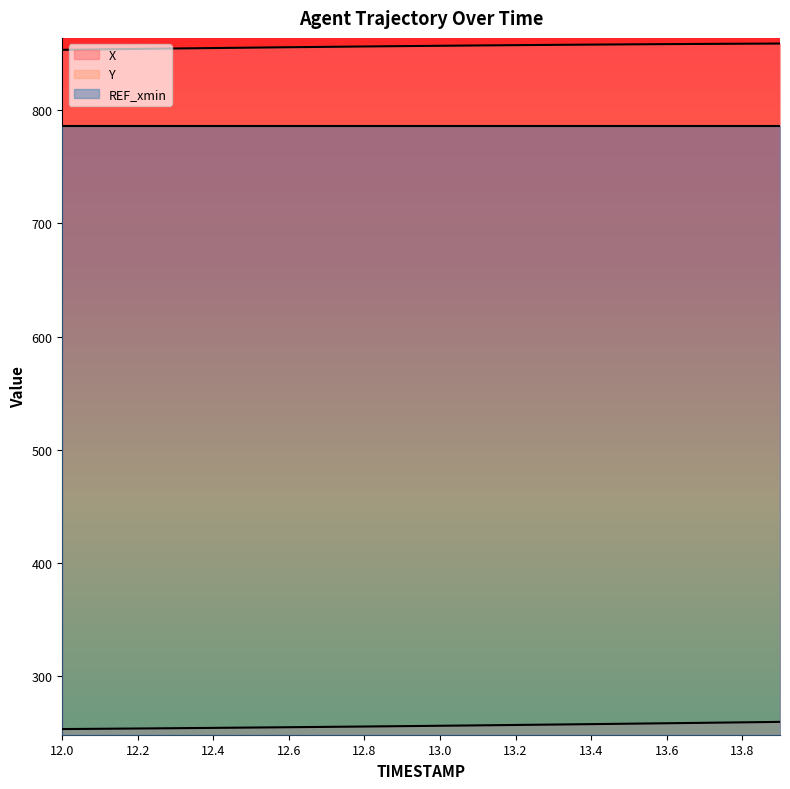

Which series has the largest total across all categories?

X